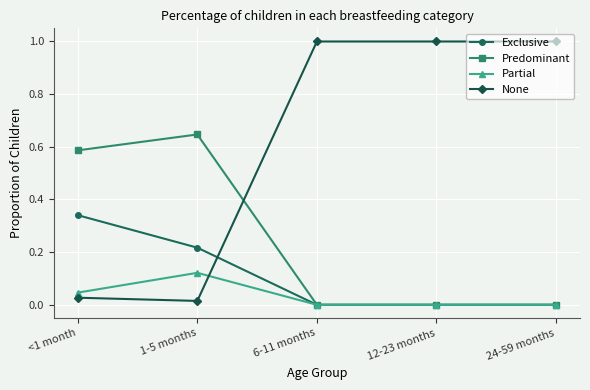

What is the label of the 4th point from the right?

1-5 months